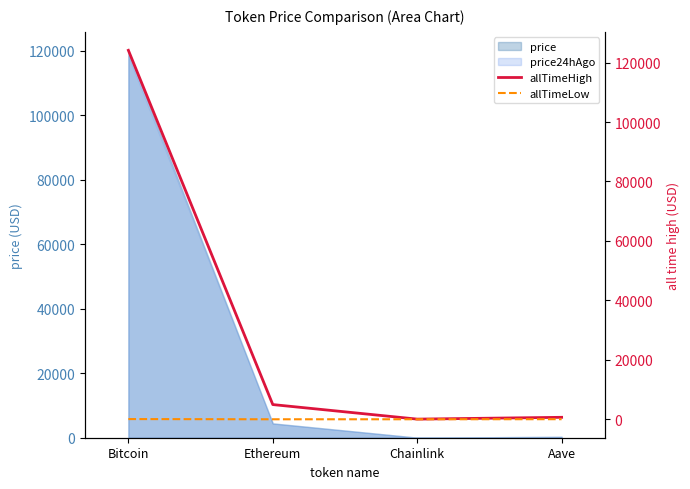

Is it true that allTimeLow equals 0.4 at Ethereum?

True